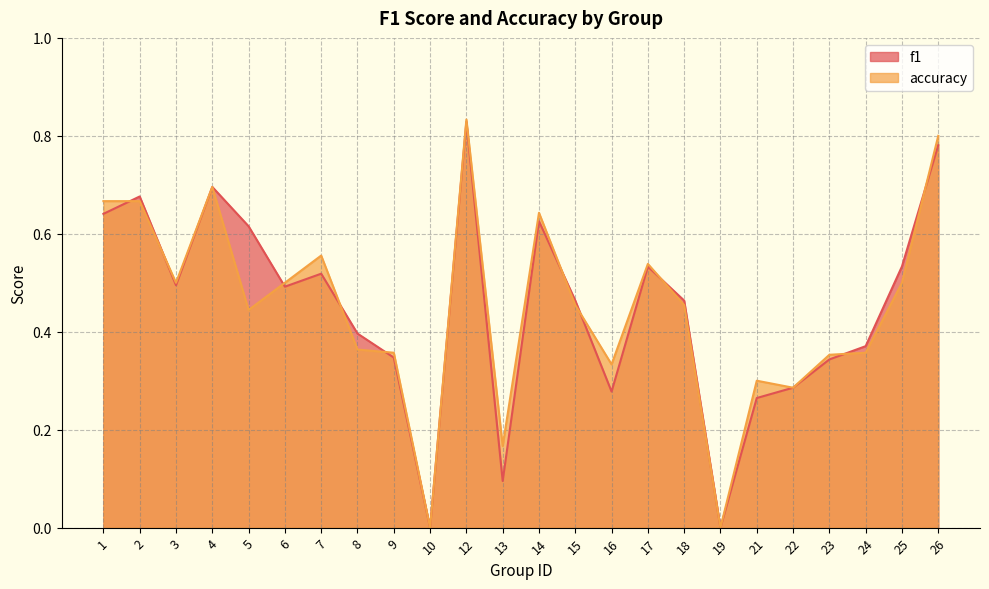

Which series has the largest total across all categories?

accuracy